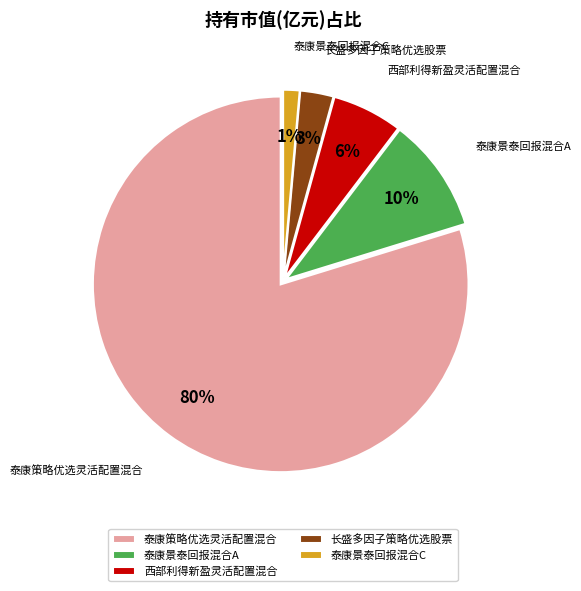

To the nearest percent, what portion does 长盛多因子策略优选股票 represent?

3%